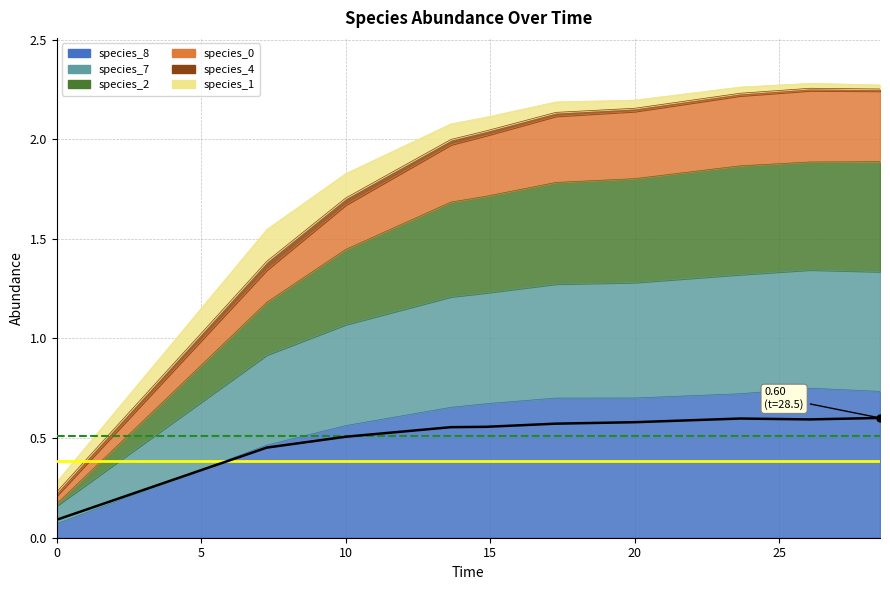

True or false: species_7 has a value of 0.3 at 20.

False